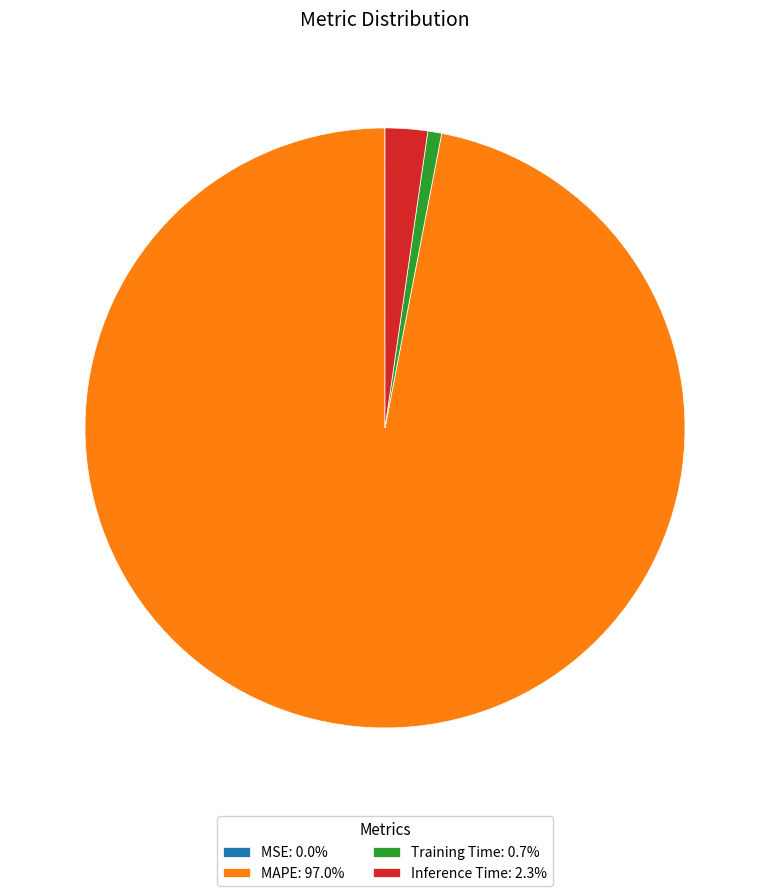

Does MAPE account for over 50% of the chart?

Yes